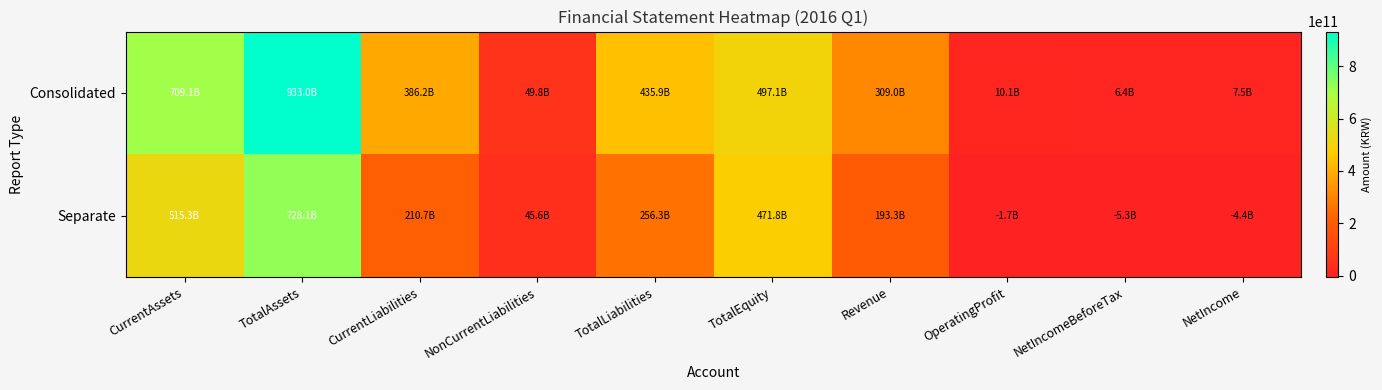

Reading right to left, transcribe all the data shown in this chart.

Consolidated: NetIncome=7509721299	NetIncomeBeforeTax=6432959368	OperatingProfit=10131112211	Revenue=309027492643	TotalEquity=497073960608	TotalLiabilities=435913182854	NonCurrentLiabilities=49755075654	CurrentLiabilities=386158107200	TotalAssets=932987143462	CurrentAssets=709085246735
Separate: NetIncome=-4350946958	NetIncomeBeforeTax=-5326768006	OperatingProfit=-1699985915	Revenue=193320200591	TotalEquity=471779091145	TotalLiabilities=256348809407	NonCurrentLiabilities=45644804096	CurrentLiabilities=210704005311	TotalAssets=728127900552	CurrentAssets=515311459316